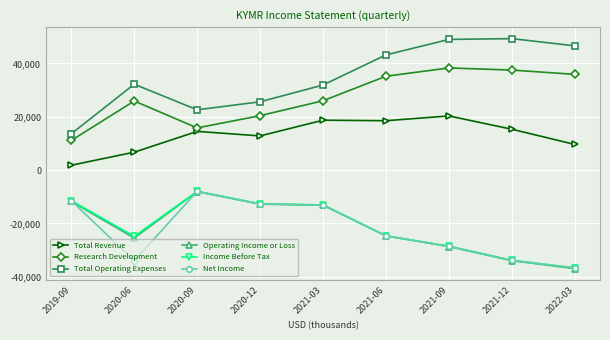

What is the label of the 3rd point from the right?

2021-09